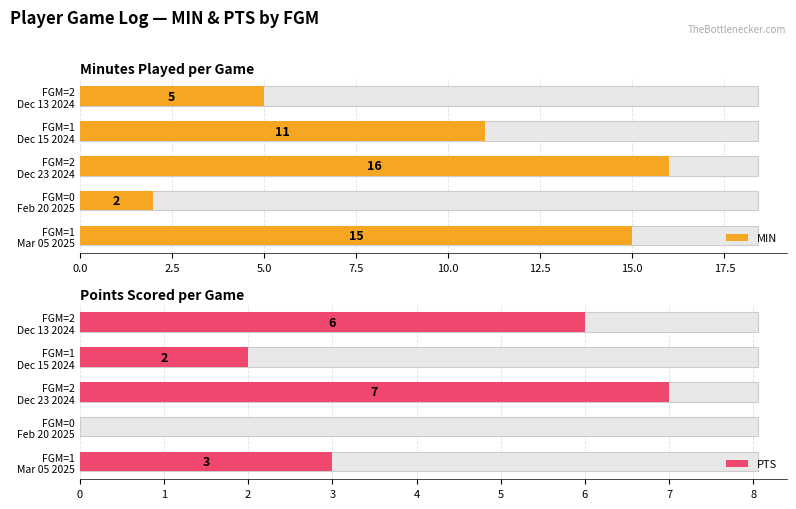

Which series has the largest range (max minus min)?

MIN